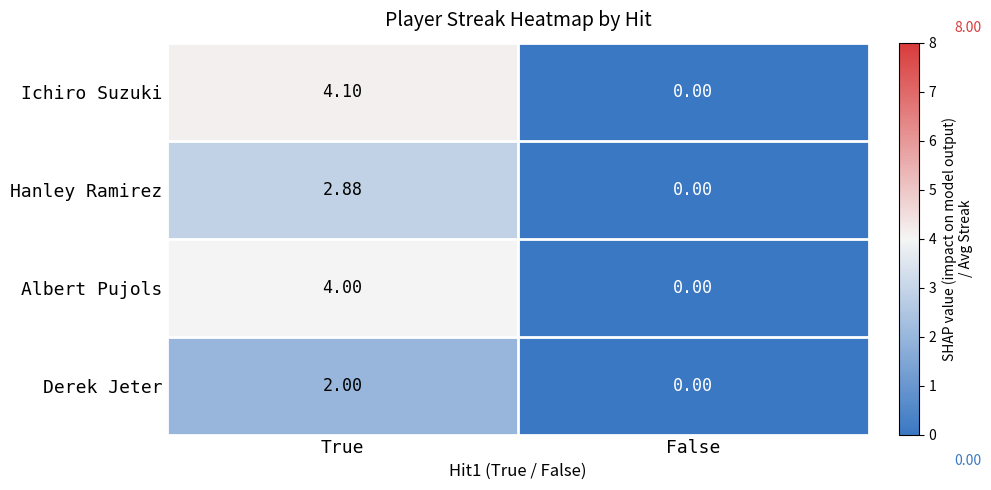

Which series has the largest total across all categories?

Ichiro Suzuki